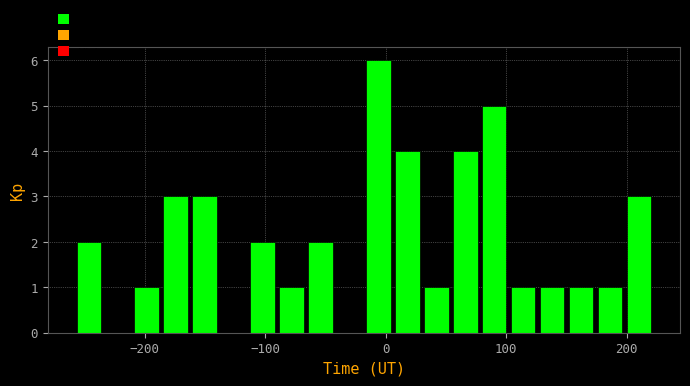

Around what value on the x-axis is the tallest bar? Give the approximate position of its centre, as read against the axis.

-10